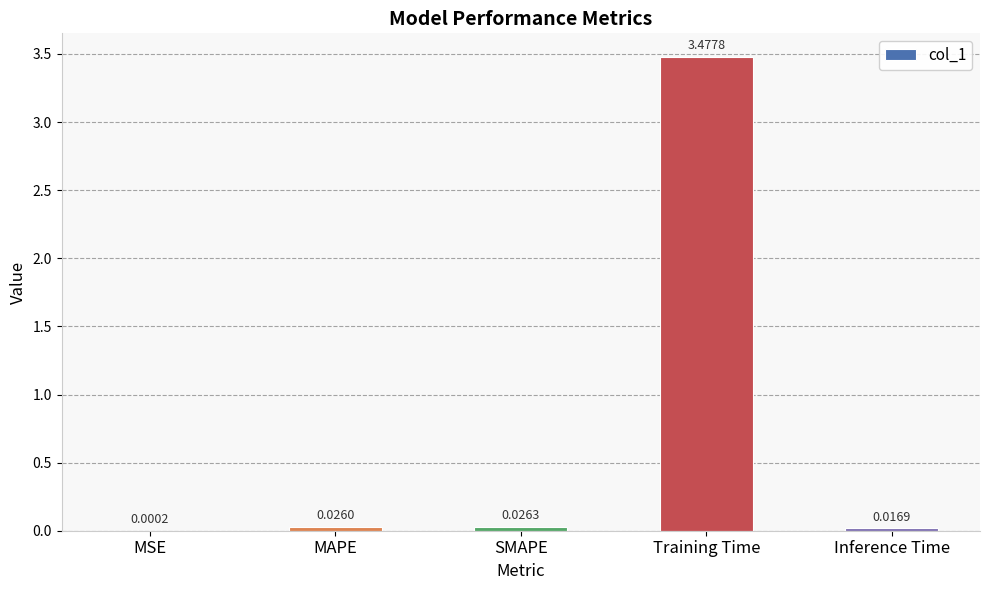

At which label is the value closest to 1?

SMAPE